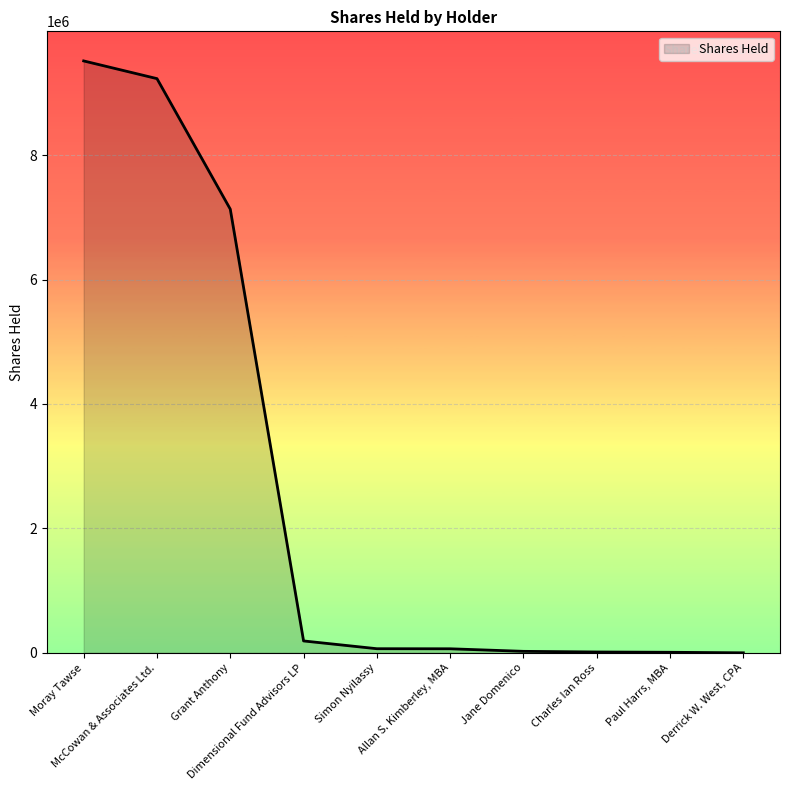

What is the greatest value displayed?

9514246